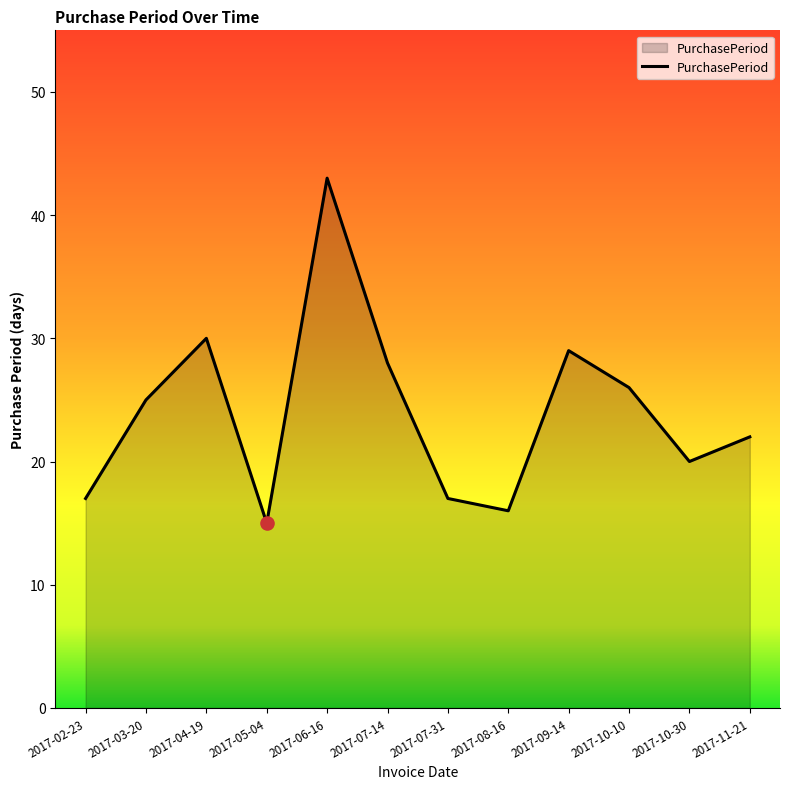

Approximately how many times larger is the value at 2017-02-23 compared to 2017-08-16?

1.1